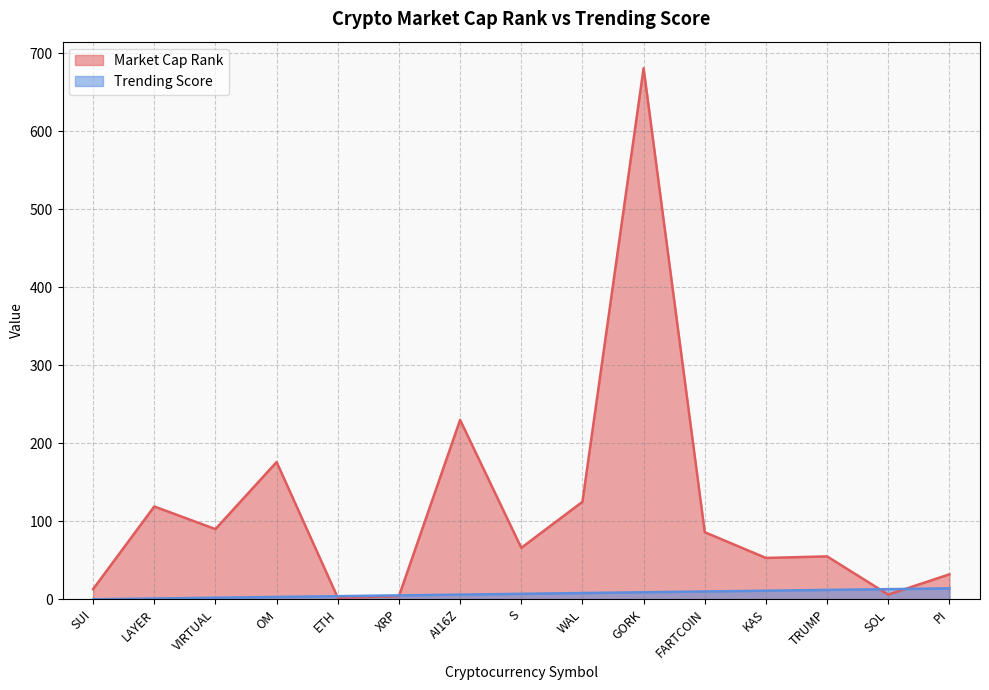

The Trending Score series shows 14 at PI. True or false?

True